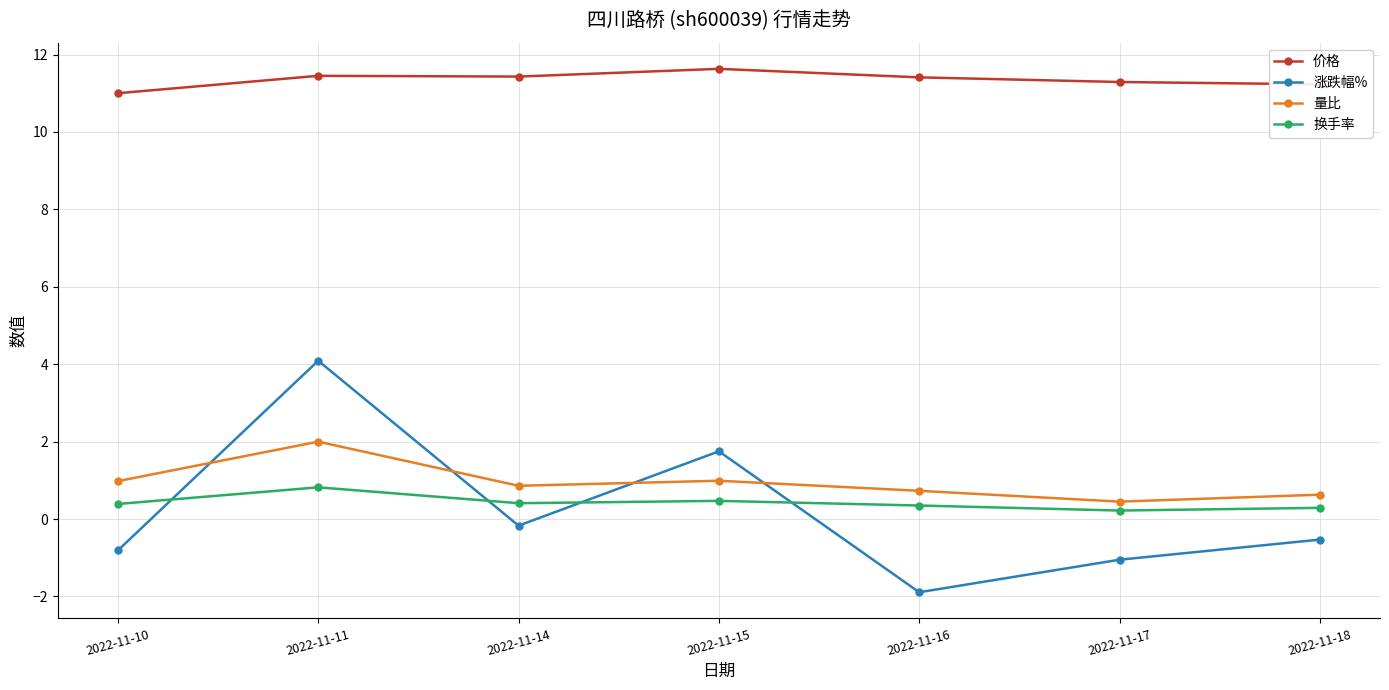

What is the difference between the second highest and second lowest values in the 价格 series?

0.2